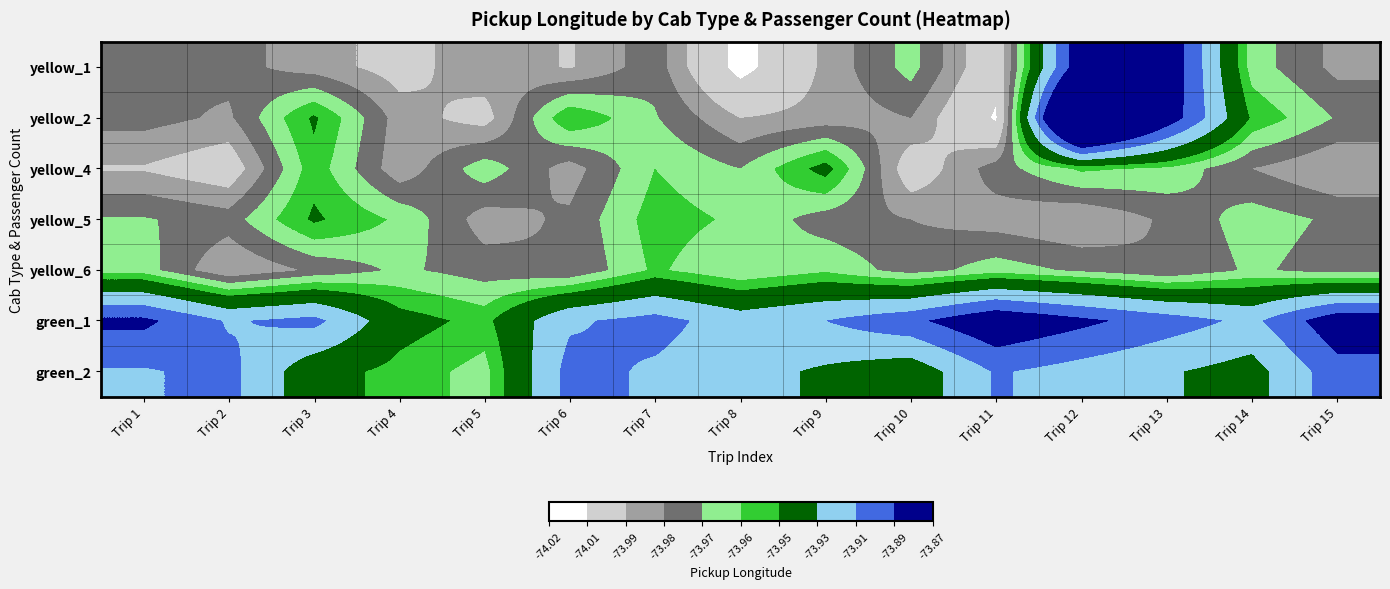

Reading right to left, list all the values displayed in this chart.

yellow_1: Trip 15=-74.0	Trip 14=-74.0	Trip 13=-73.9	Trip 12=-73.9	Trip 11=-74.0	Trip 10=-74.0	Trip 9=-74.0	Trip 8=-74.0	Trip 7=-74.0	Trip 6=-74.0	Trip 5=-74.0	Trip 4=-74.0	Trip 3=-74.0	Trip 2=-74.0	Trip 1=-74.0
yellow_2: Trip 15=-74.0	Trip 14=-74.0	Trip 13=-73.9	Trip 12=-73.8	Trip 11=-74.0	Trip 10=-74.0	Trip 9=-74.0	Trip 8=-74.0	Trip 7=-74.0	Trip 6=-74.0	Trip 5=-74.0	Trip 4=-74.0	Trip 3=-73.9	Trip 2=-74.0	Trip 1=-74.0
yellow_4: Trip 15=-74.0	Trip 14=-74.0	Trip 13=-74.0	Trip 12=-74.0	Trip 11=-74.0	Trip 10=-74.0	Trip 9=-73.9	Trip 8=-74.0	Trip 7=-74.0	Trip 6=-74.0	Trip 5=-74.0	Trip 4=-74.0	Trip 3=-74.0	Trip 2=-74.0	Trip 1=-74.0
yellow_5: Trip 15=-74.0	Trip 14=-74.0	Trip 13=-74.0	Trip 12=-74.0	Trip 11=-74.0	Trip 10=-74.0	Trip 9=-74.0	Trip 8=-74.0	Trip 7=-74.0	Trip 6=-74.0	Trip 5=-74.0	Trip 4=-74.0	Trip 3=-73.9	Trip 2=-74.0	Trip 1=-74.0
yellow_6: Trip 15=-74.0	Trip 14=-74.0	Trip 13=-74.0	Trip 12=-74.0	Trip 11=-74.0	Trip 10=-74.0	Trip 9=-74.0	Trip 8=-74.0	Trip 7=-74.0	Trip 6=-74.0	Trip 5=-74.0	Trip 4=-74.0	Trip 3=-74.0	Trip 2=-74.0	Trip 1=-74.0
green_1: Trip 15=-73.9	Trip 14=-73.9	Trip 13=-73.9	Trip 12=-73.9	Trip 11=-73.9	Trip 10=-73.9	Trip 9=-73.9	Trip 8=-73.9	Trip 7=-73.9	Trip 6=-73.9	Trip 5=-74.0	Trip 4=-73.9	Trip 3=-73.9	Trip 2=-73.9	Trip 1=-73.9
green_2: Trip 15=-73.9	Trip 14=-73.9	Trip 13=-73.9	Trip 12=-73.9	Trip 11=-73.9	Trip 10=-73.9	Trip 9=-73.9	Trip 8=-73.9	Trip 7=-73.9	Trip 6=-73.9	Trip 5=-74.0	Trip 4=-74.0	Trip 3=-73.9	Trip 2=-73.9	Trip 1=-73.9